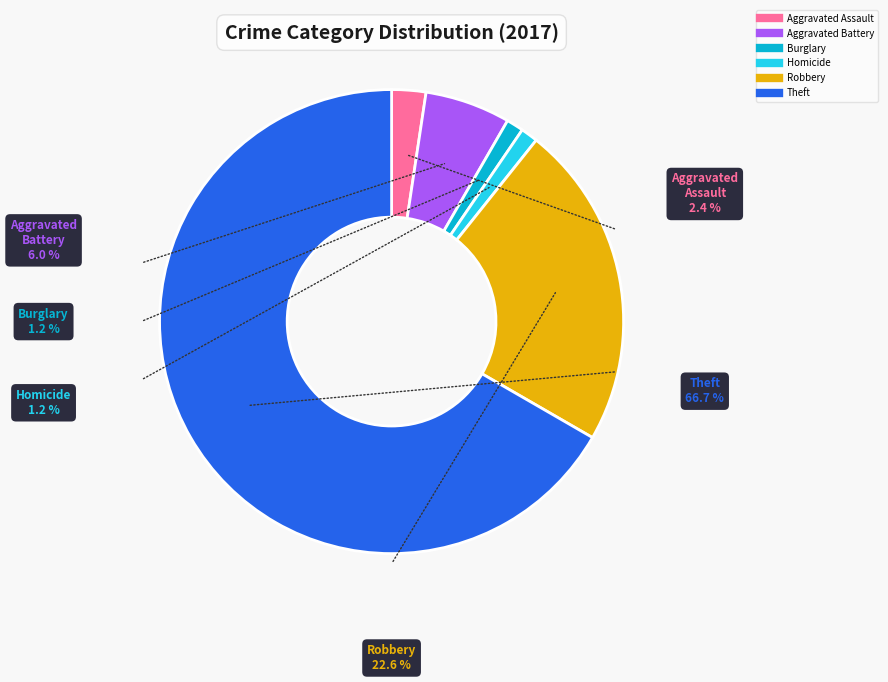

Which has a higher value, Theft or Homicide?

Theft